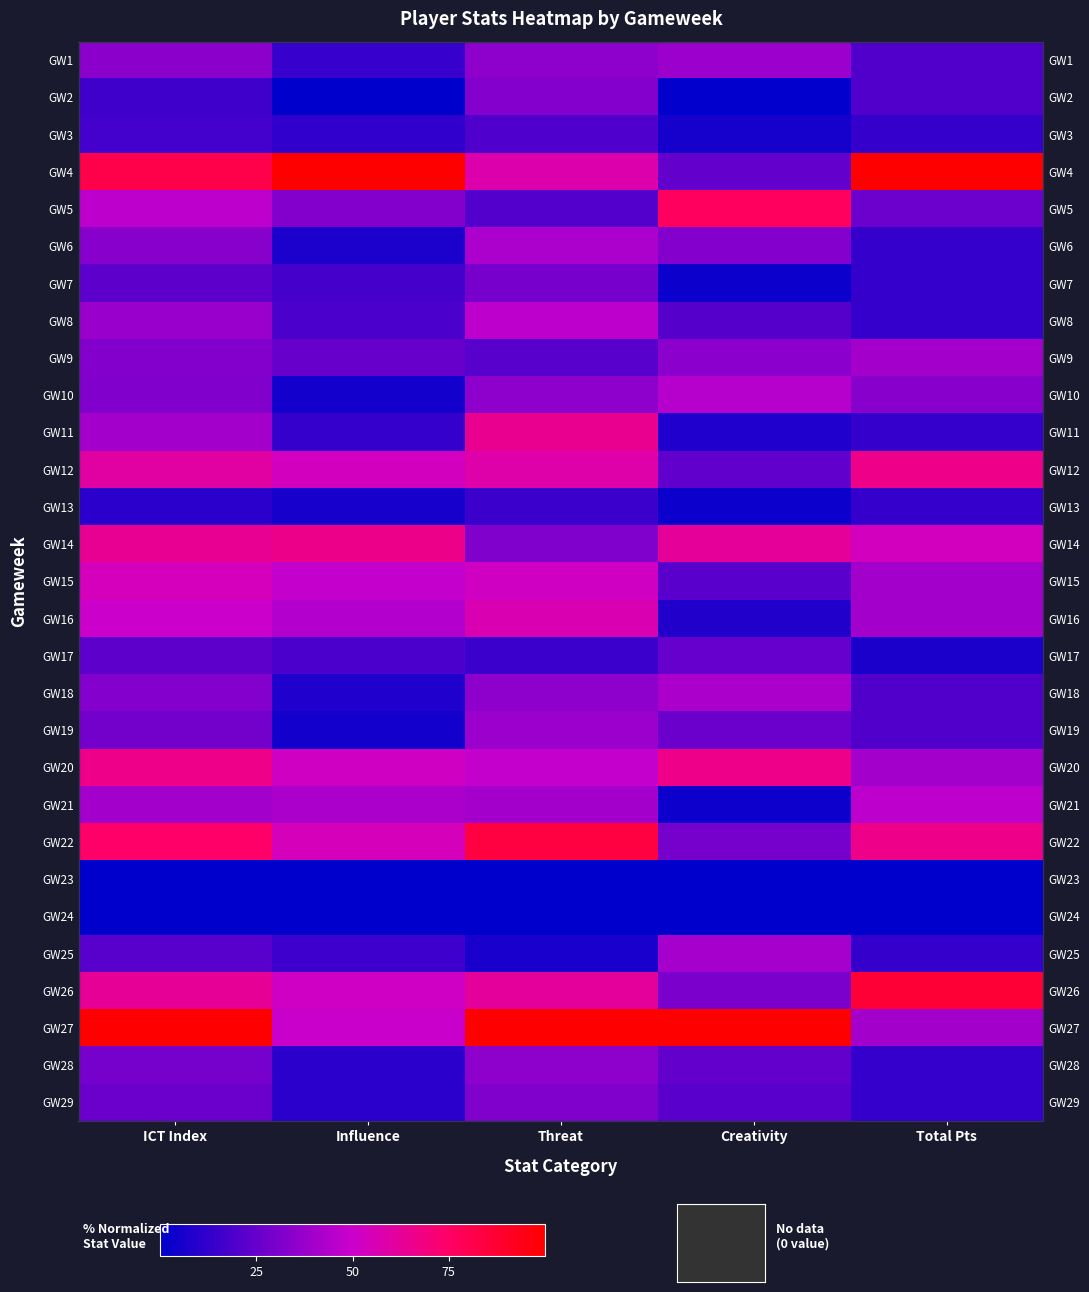

The value of GW8 at Influence is 6.4. True or false?

False